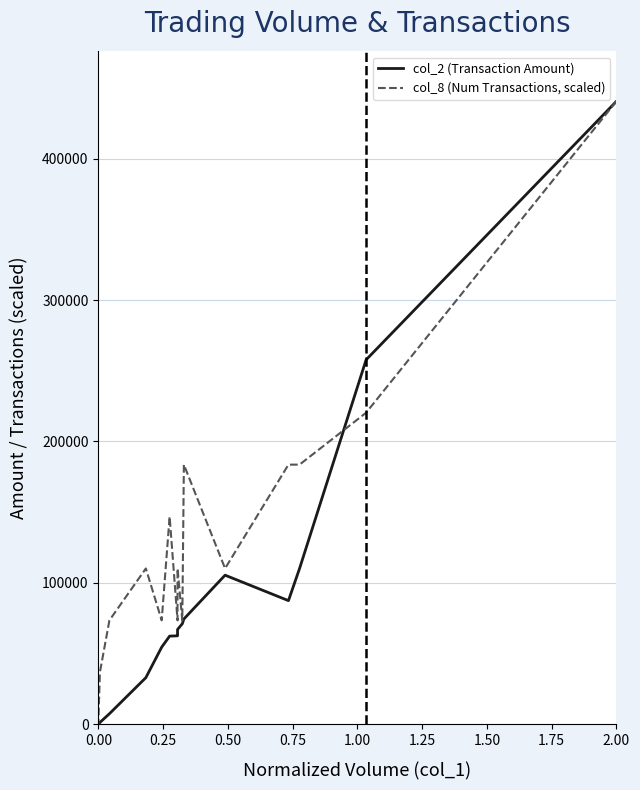

What is the label of the 32nd point from the left?

31